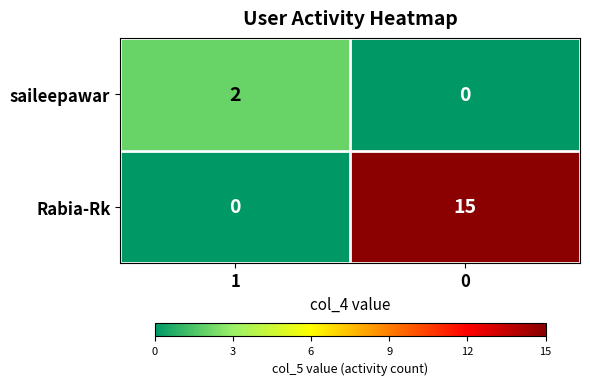

Which series has the widest spread of values?

Rabia-Rk